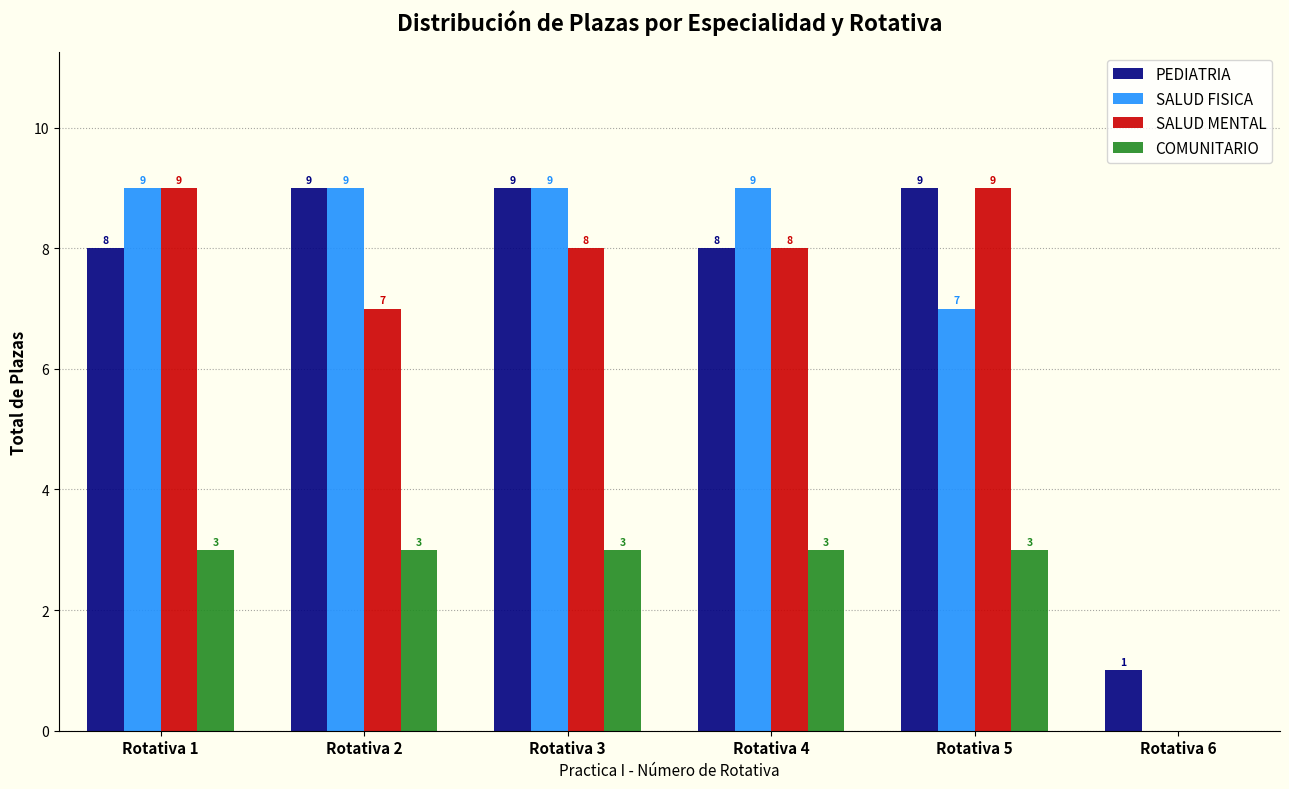

What is the sum of all PEDIATRIA values?

44